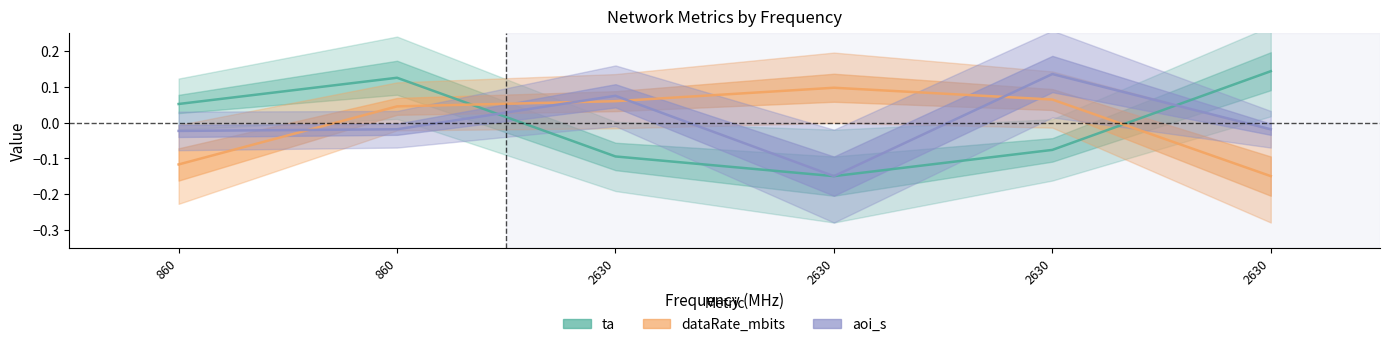

How many intersections are there between dataRate_mbits and aoi_s?

4